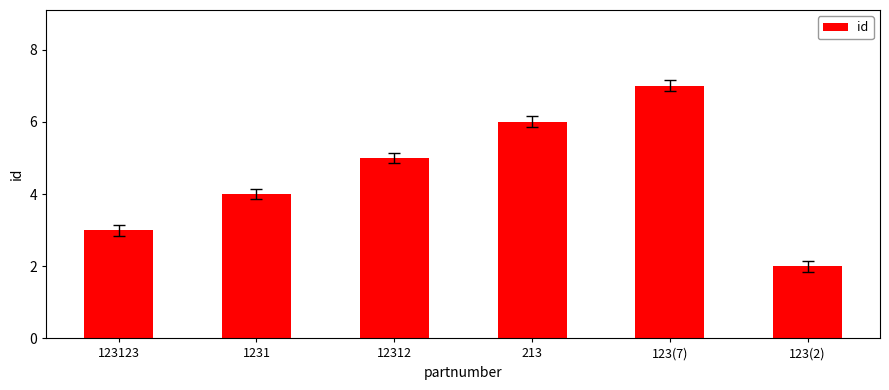

What is the sum of all values?

27